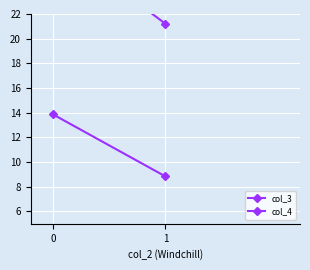

At which label is col_4 closest to 11?

1